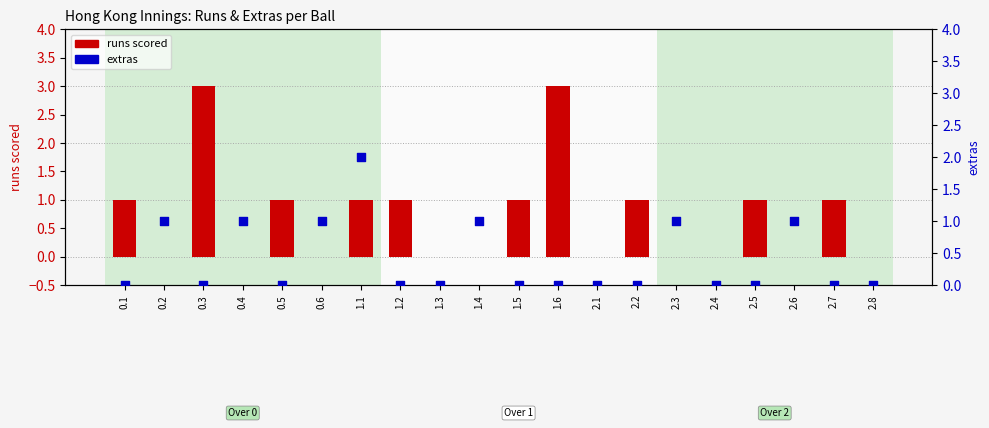

At which category is the sum across all series the highest?

0.3